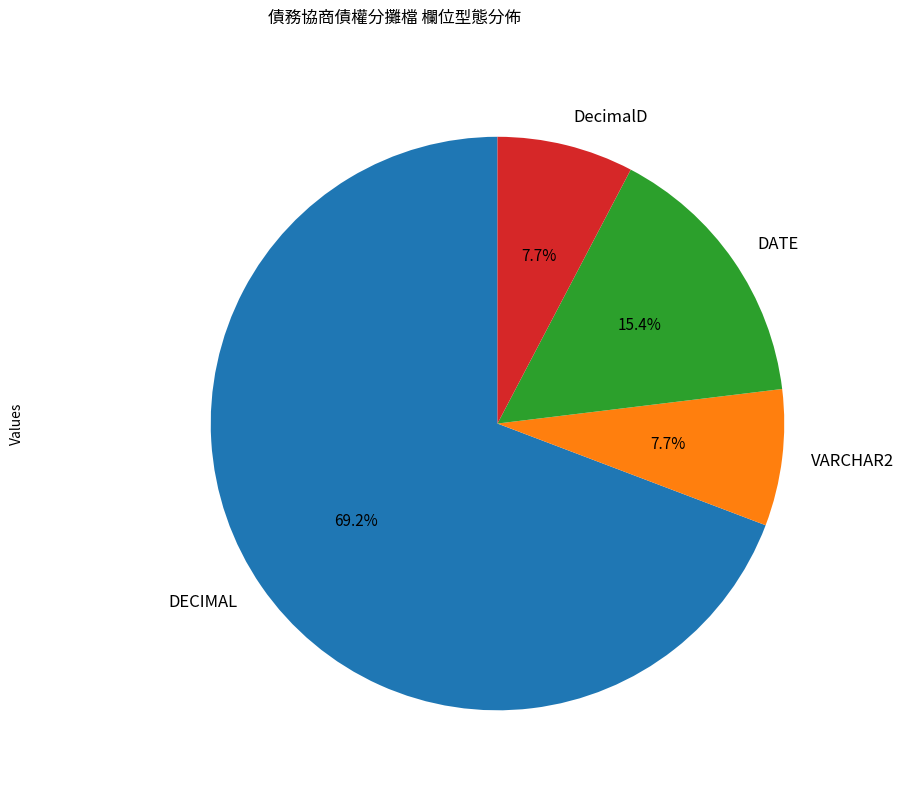

What is the largest slice in the pie chart?

DECIMAL